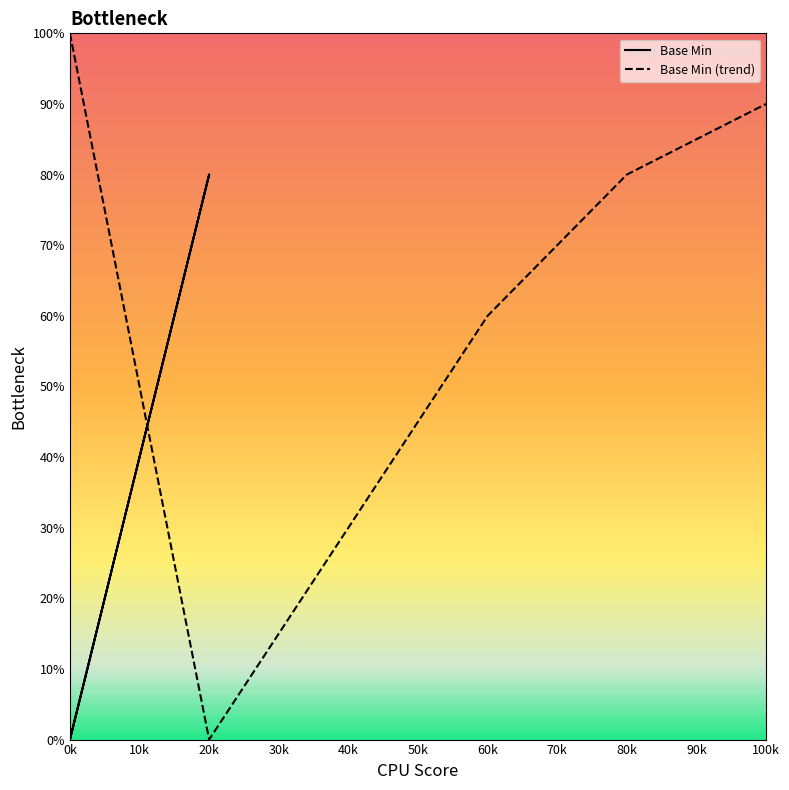

What is the sum of all values?

80